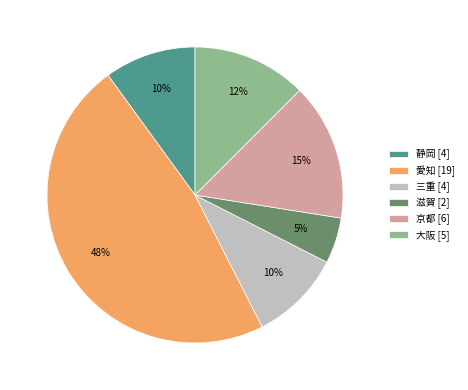

Is it true that 静岡 is 10% of the pie?

True